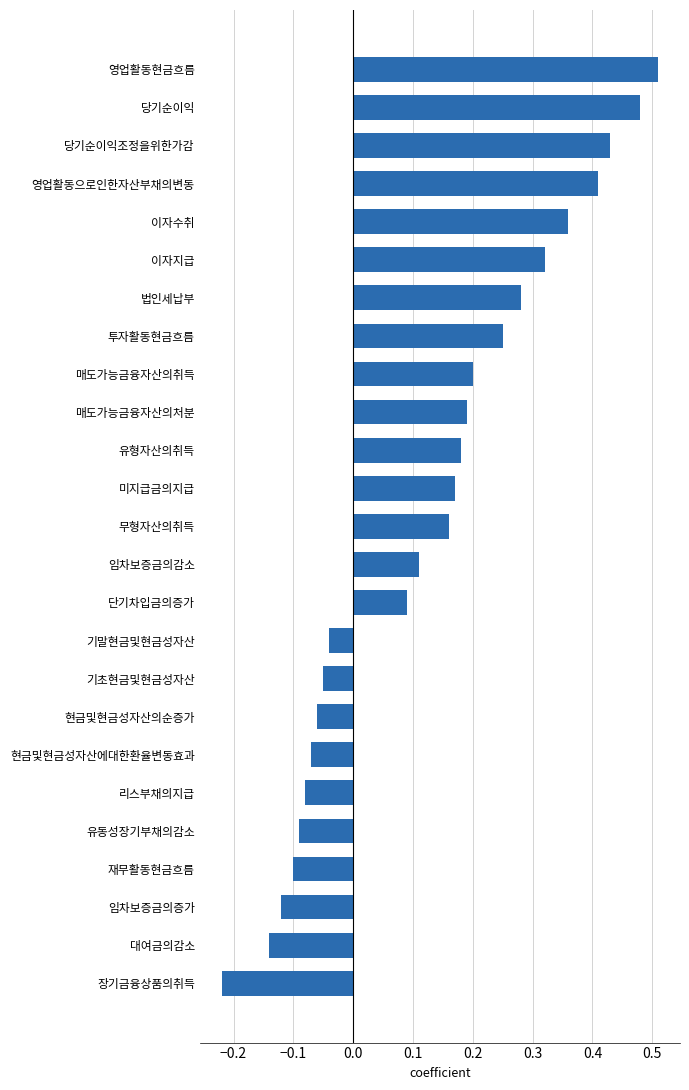

At which label is the value closest to 0?

기말현금및현금성자산